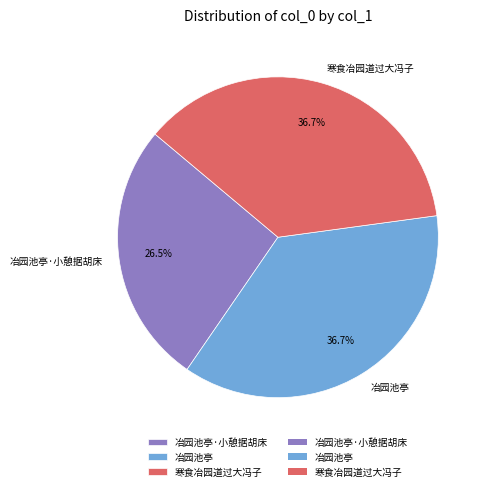

To the nearest percent, what portion does 寒食冶园道过大冯子 represent?

37%